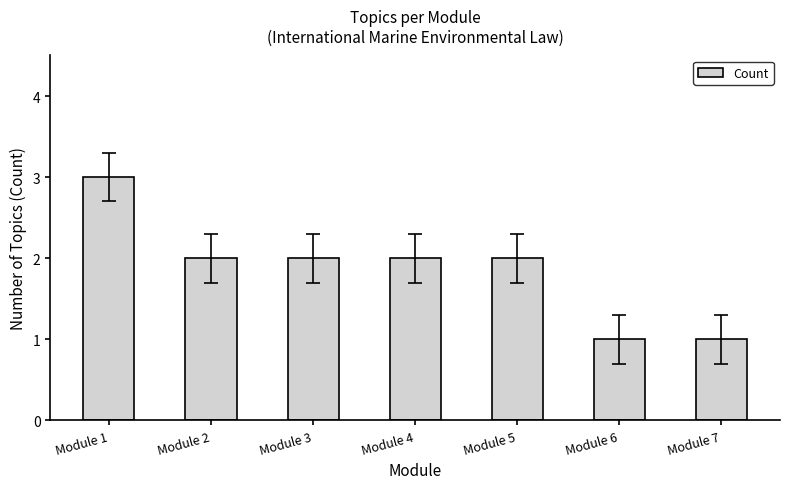

What is the approximate value at Module 2?

2